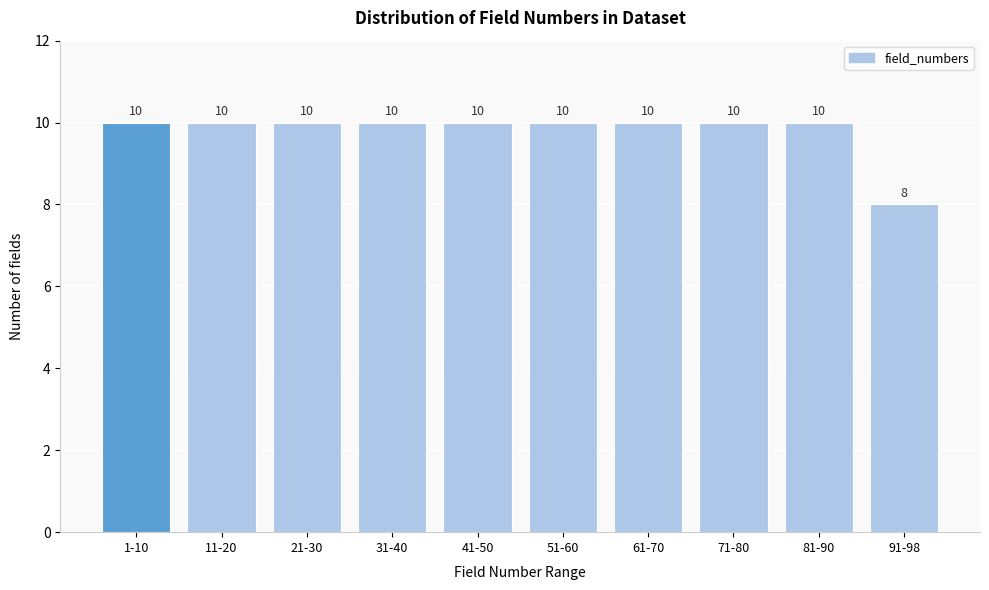

Reading left to right, list all the values displayed in this chart.

10	10	10	10	10	10	10	10	10	8